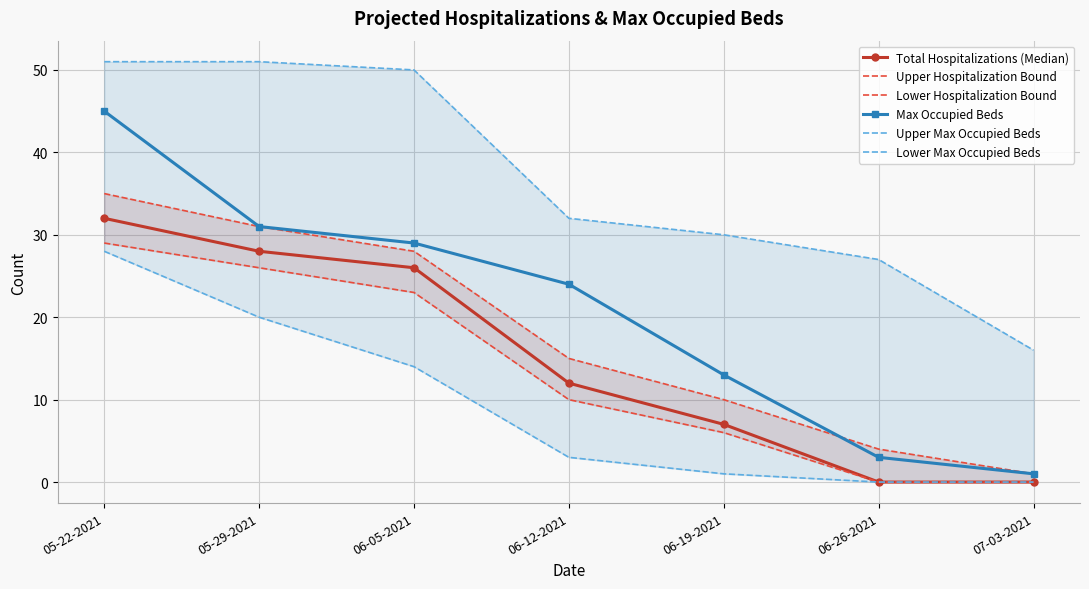

Is the value of Total Hospitalizations (Median) at 06-19-2021 greater than the value of Upper Hospitalization Bound at 06-26-2021?

Yes